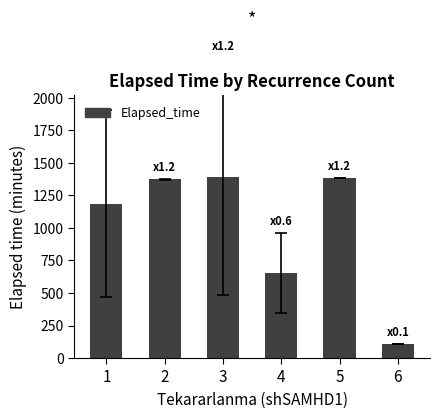

Between 6 and 5, which is larger?

5